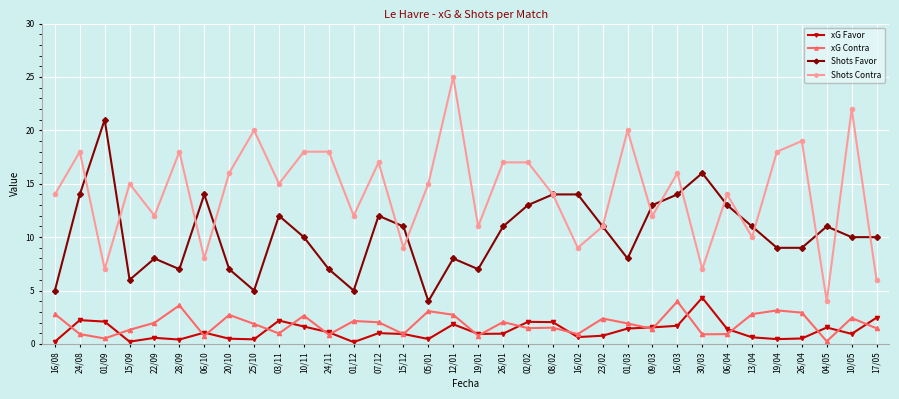

Which series has the largest range (max minus min)?

Shots Contra